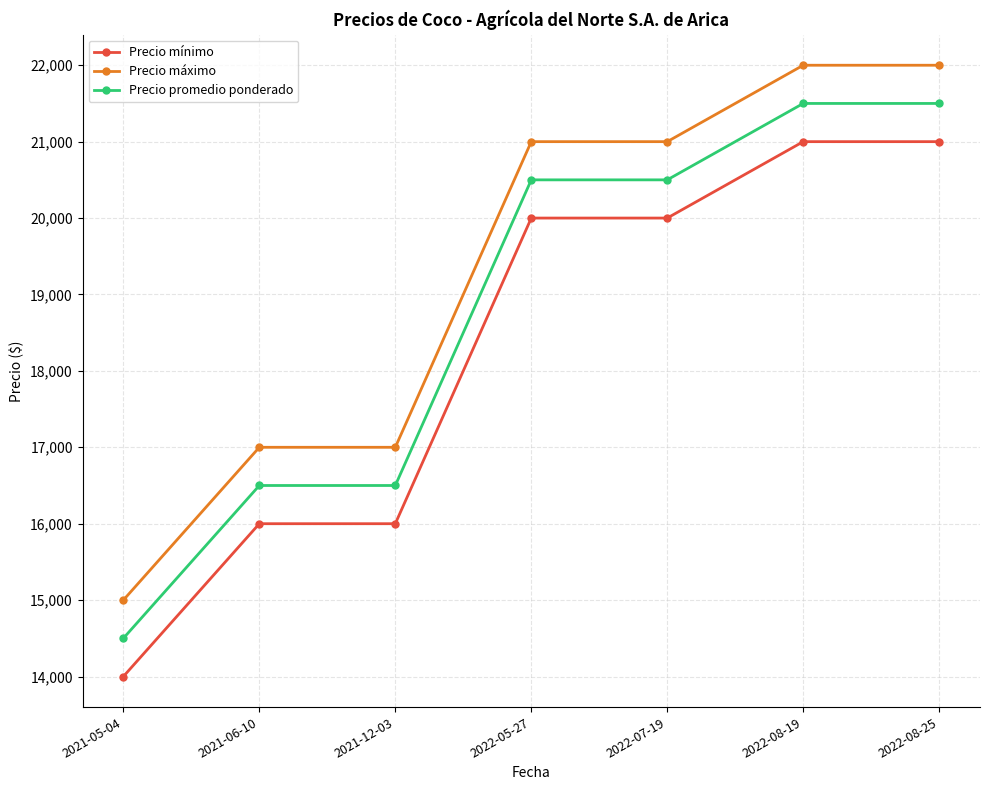

What is the total value across all series at 2022-08-25?

64500